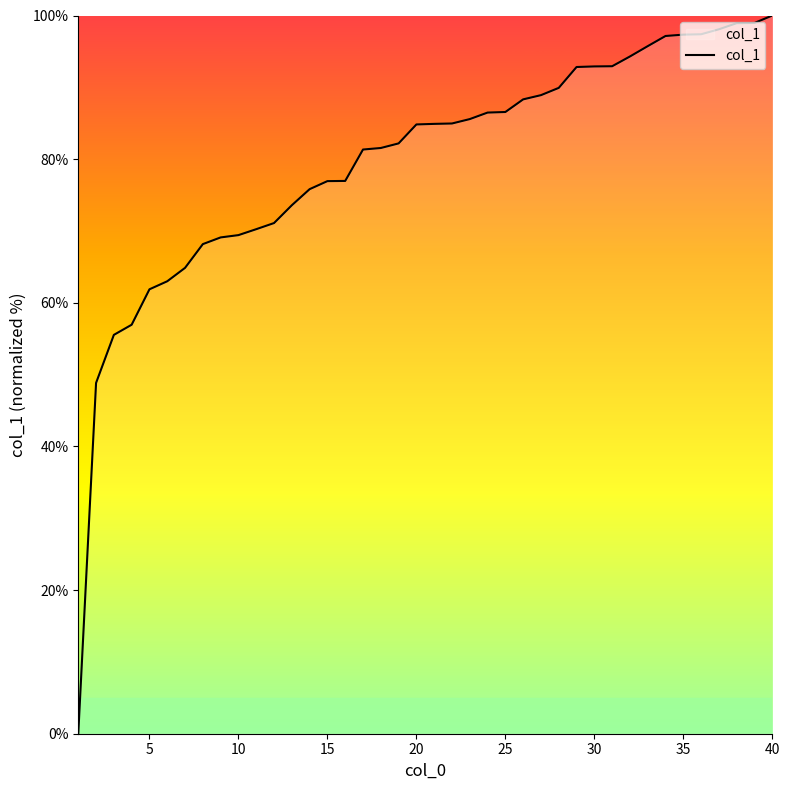

How many lines are shown in the chart?

1